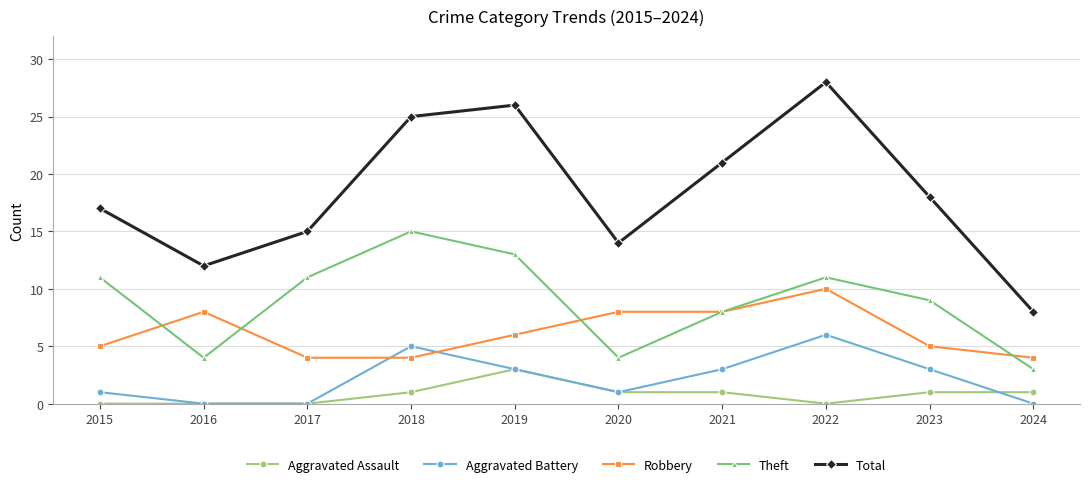

True or false: Theft and Aggravated Battery cross at least once.

False